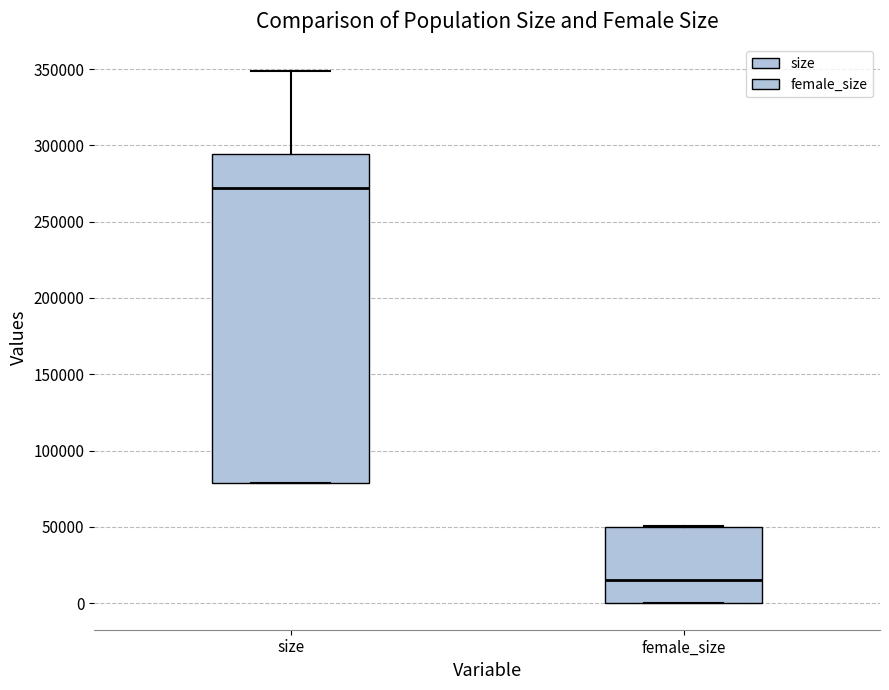

Reading left to right, read every box against the y-axis: the position of its median line, the range the box covers, and the ends of its whiskers. The values are not printed on the chart, so give them approximately, as read against the axis.

size: median 270000, box 80000 to 295000, whiskers 80000 to 350000
female_size: median 15000, box 0 to 50000, whiskers 0 to 50000